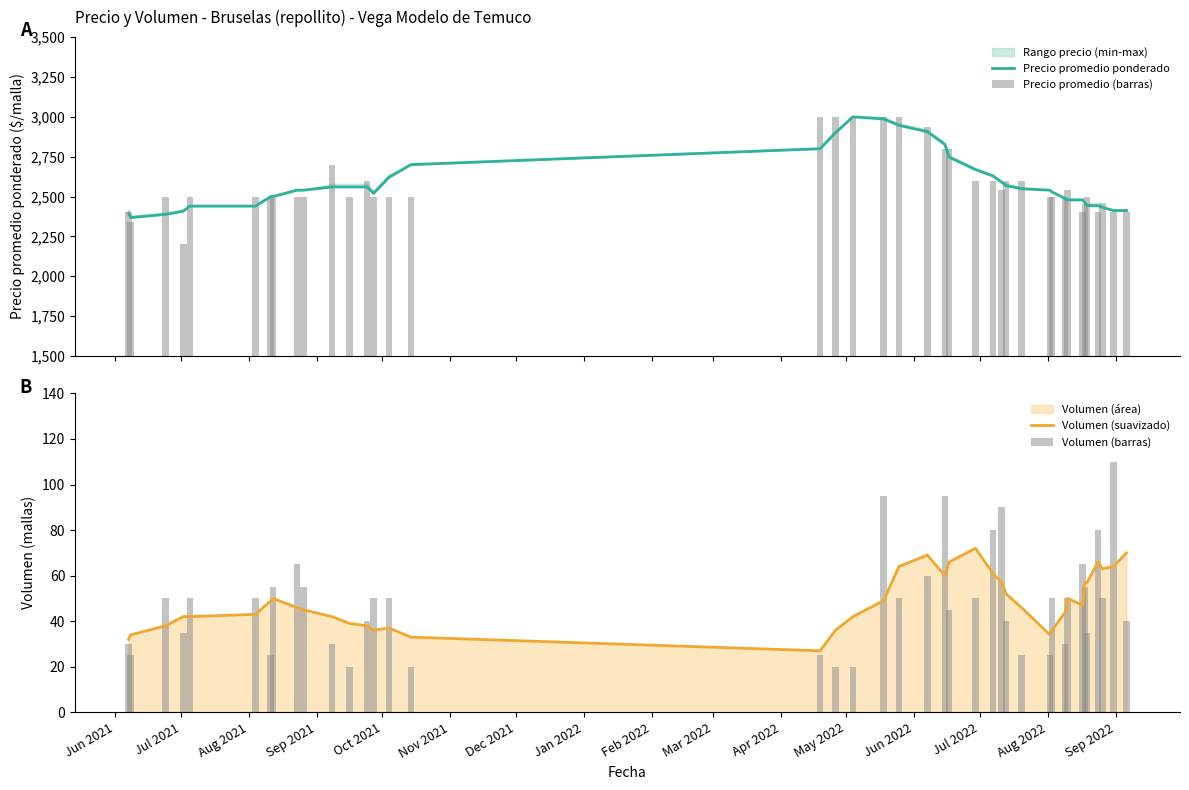

What is the lowest value of the Volumen (suavizado) series?

27